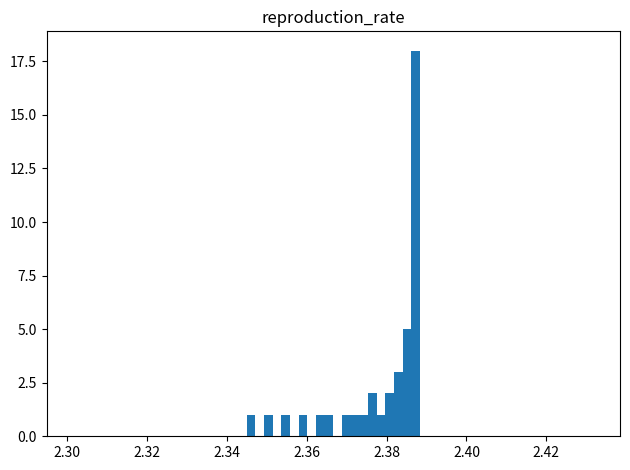

Around what value on the x-axis is the tallest bar? Give the approximate position of its centre, as read against the axis.

2.388